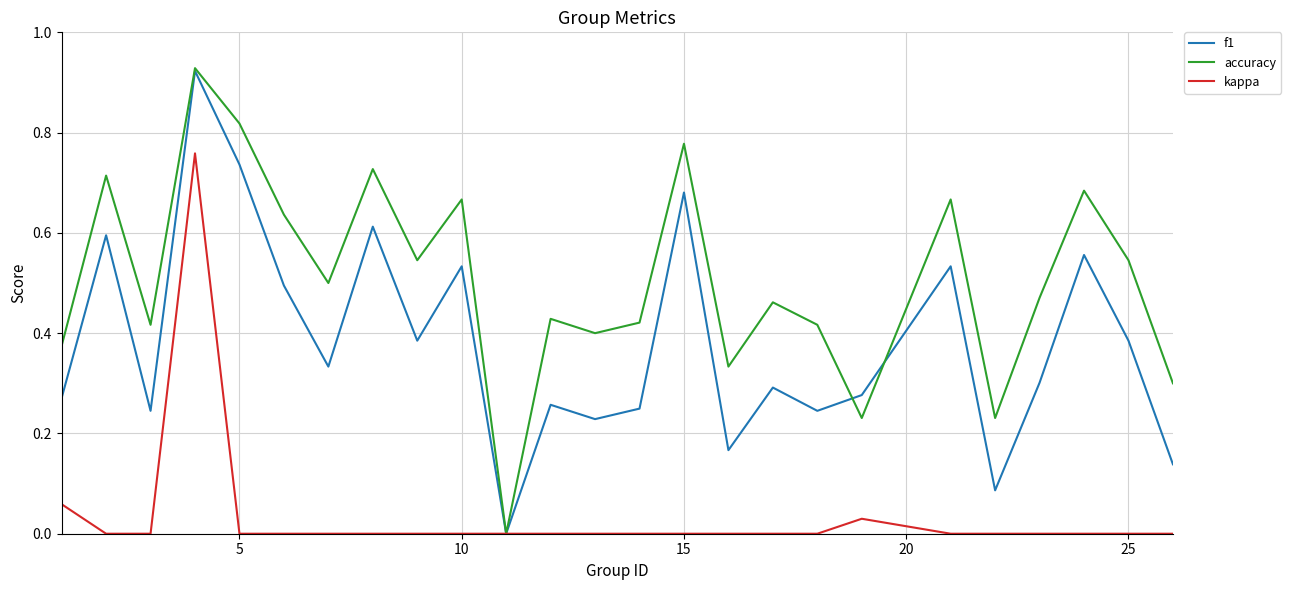

Which series has the largest total across all categories?

accuracy